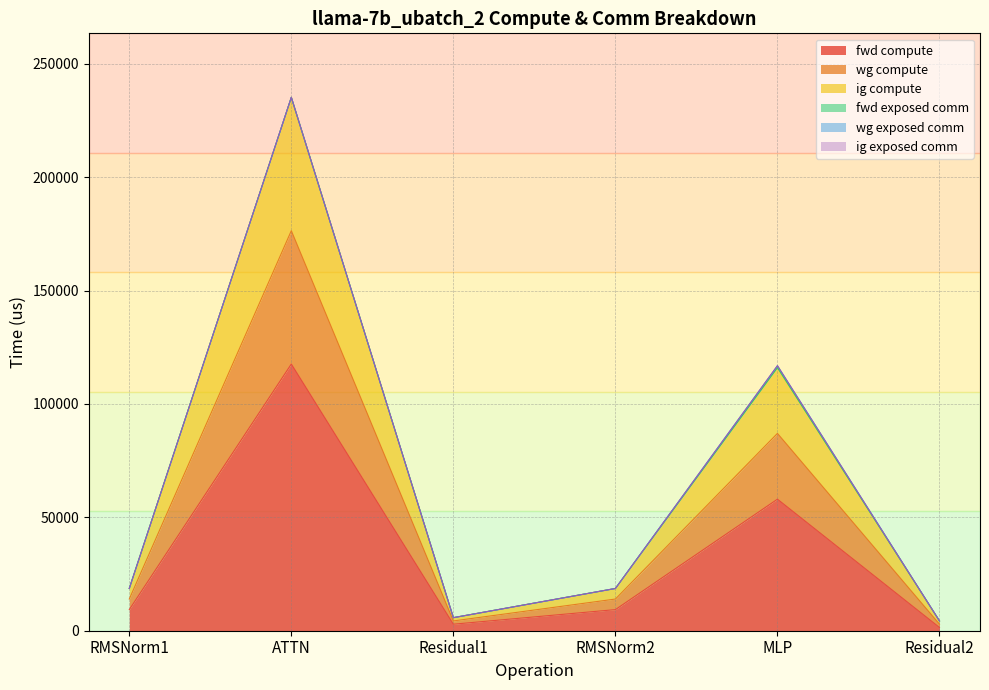

True or false: ig compute and fwd compute cross at least once.

False